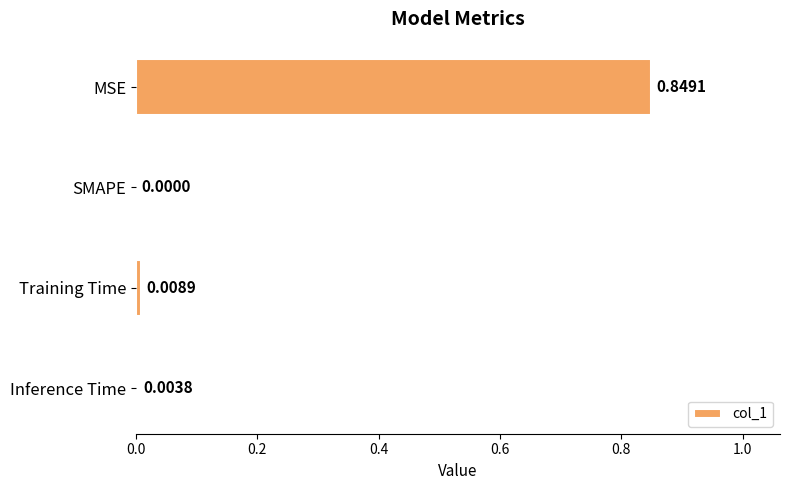

Which has a higher value, SMAPE or MSE?

MSE